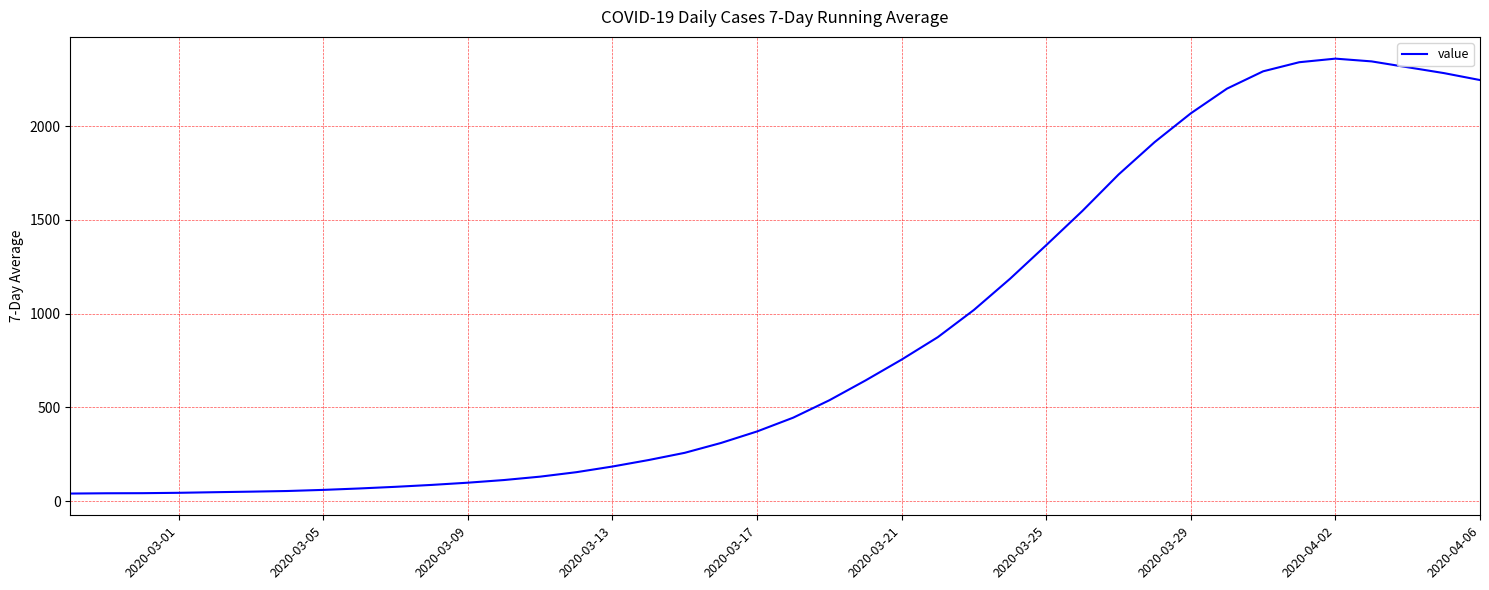

What is the difference between the maximum and minimum values?

2321.0